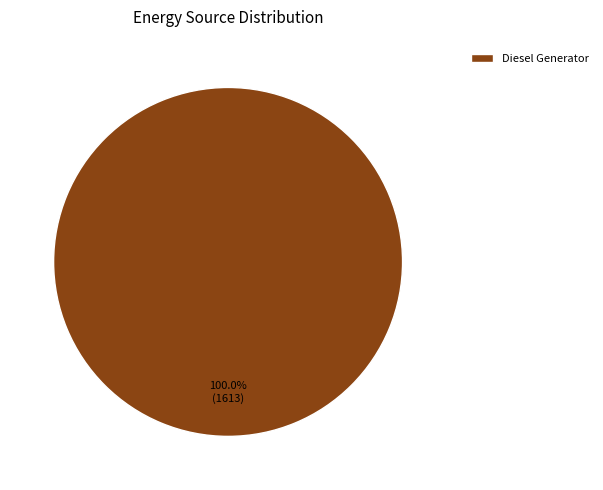

Which category accounts for the majority?

Diesel Generator